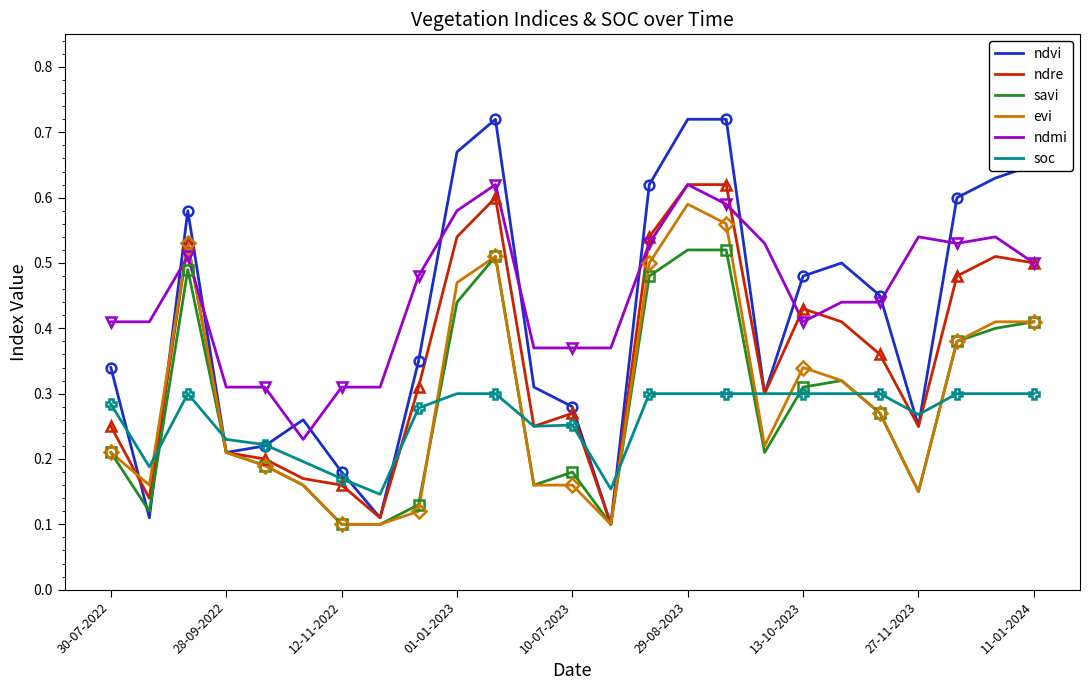

True or false: ndmi and savi intersect in this chart.

False